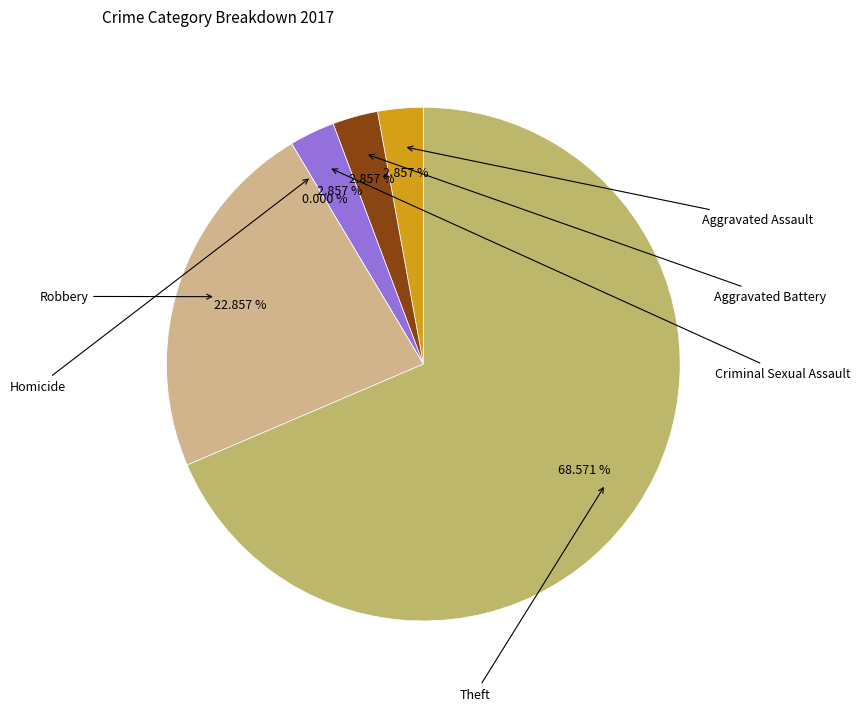

To the nearest percent, what is the combined percentage of Aggravated Battery and Theft?

71%